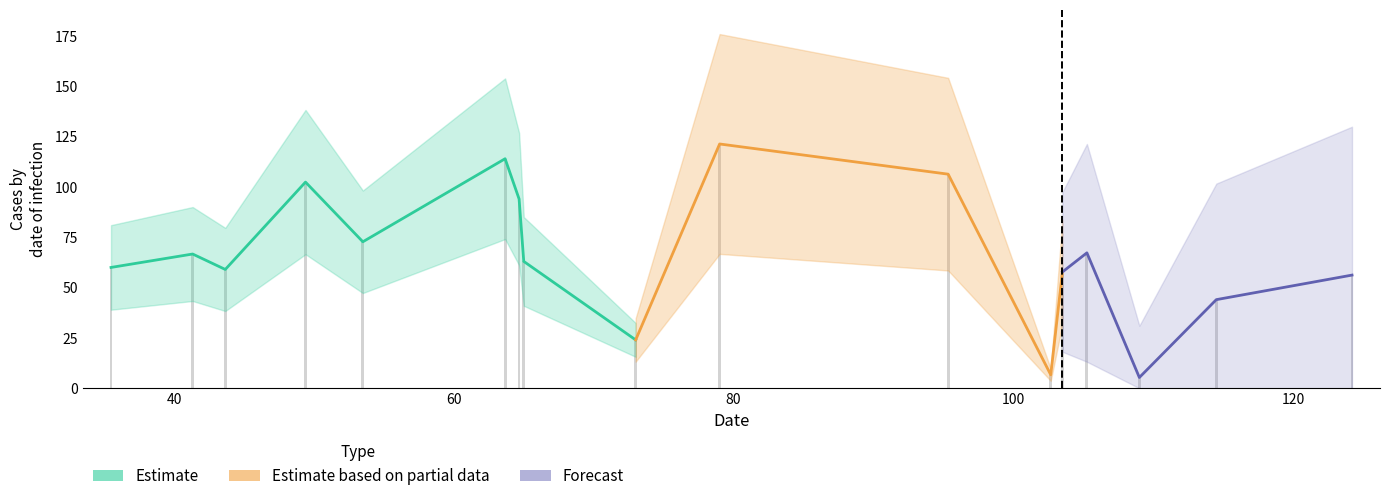

What is the minimum value shown in the chart?

5.3